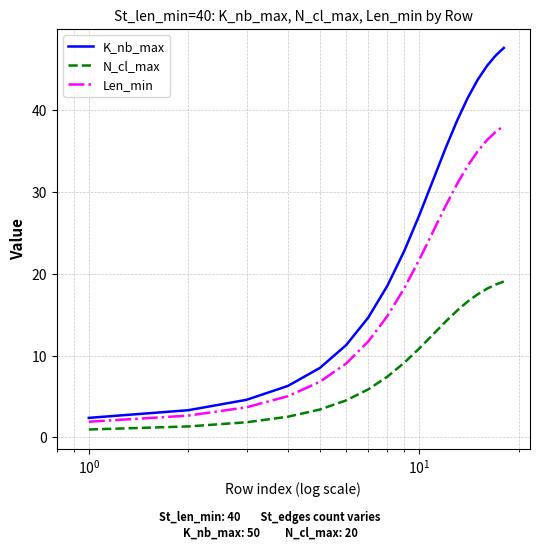

What is the difference between the maximum and second lowest values in the Len_min series?

35.5